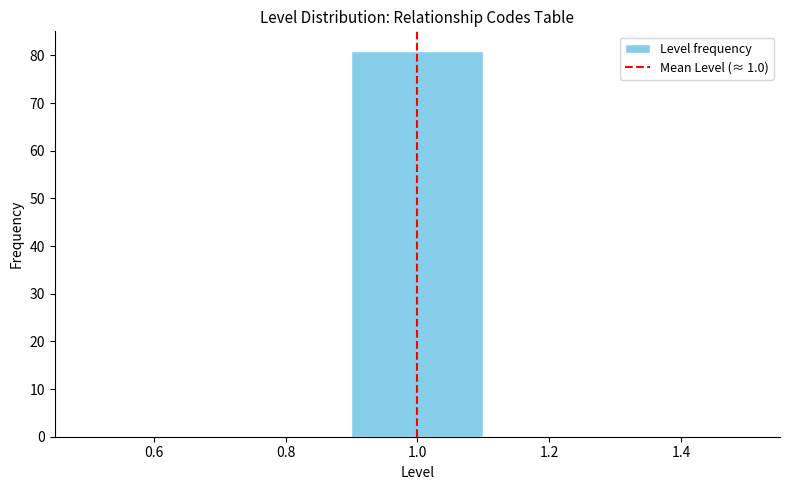

Reading left to right, transcribe this chart: for each bar, give the range it covers on the x-axis and its height. The values are not printed on the chart, so give them approximately, as read against the axis.

0.5 to 0.7: 0
0.7 to 0.9: 0
0.9 to 1.1: 81
1.1 to 1.3: 0
1.3 to 1.5: 0